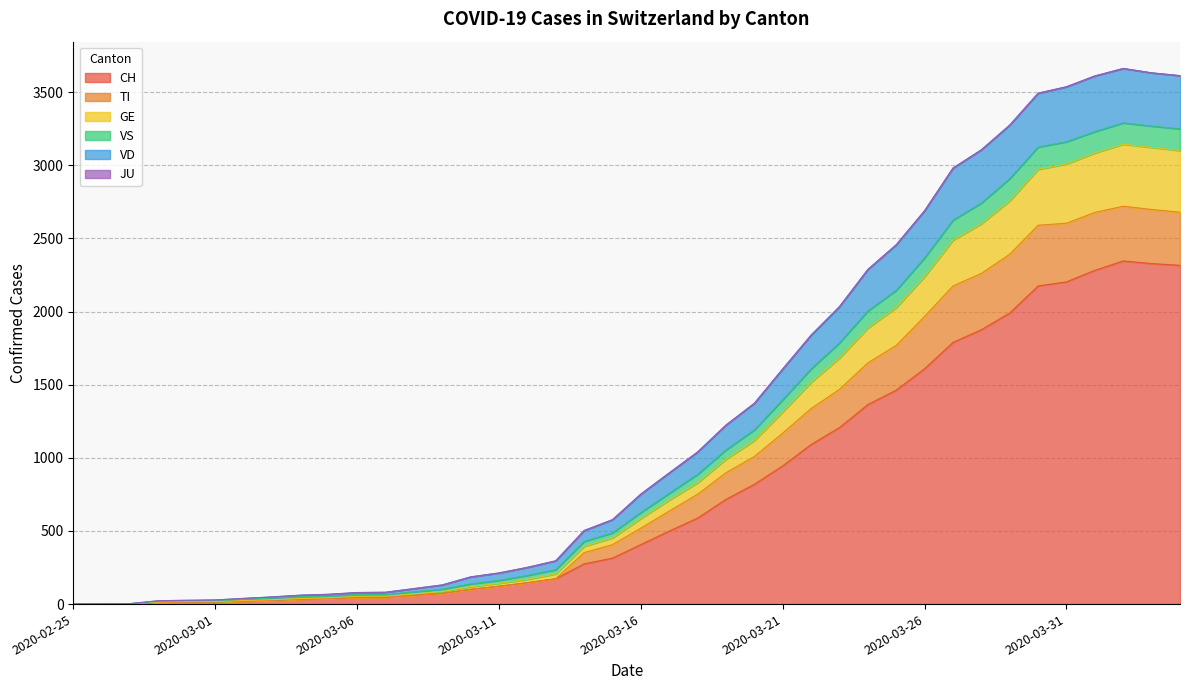

What is the highest value of the CH series?

2346